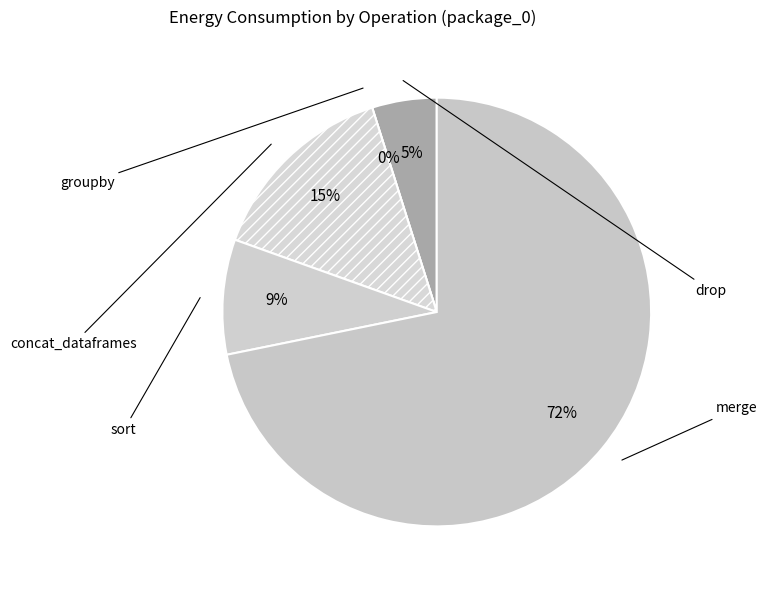

Which has a higher value, sort or merge?

merge